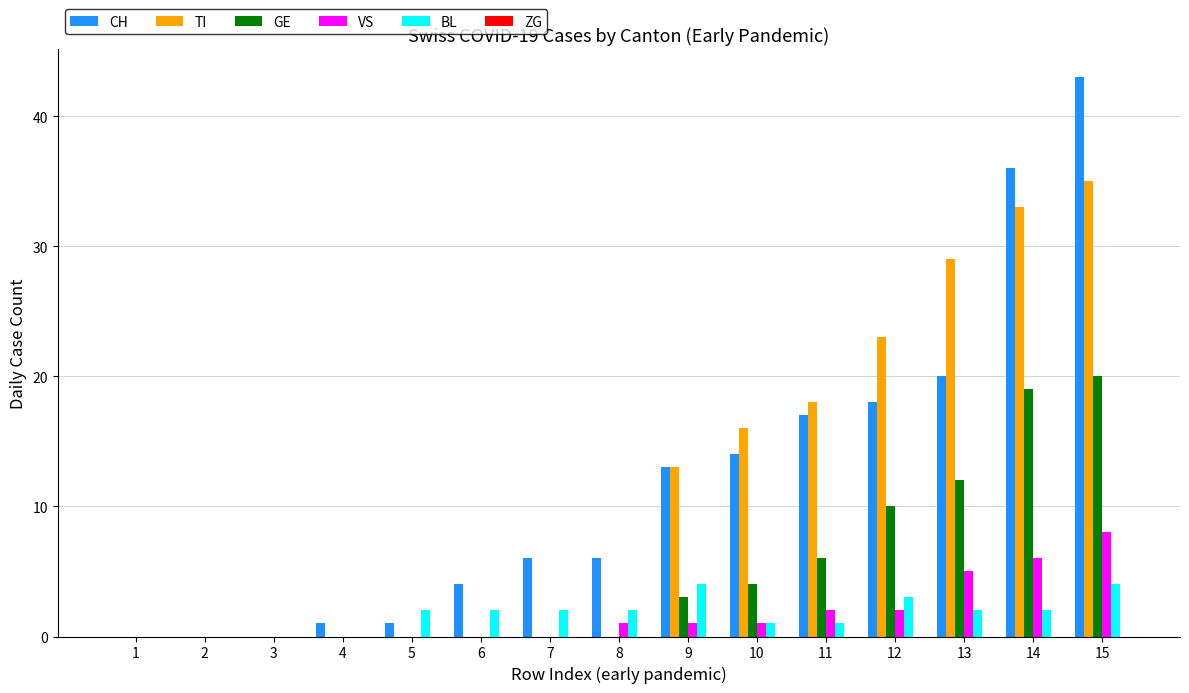

Which label corresponds to the largest value in the chart?

15